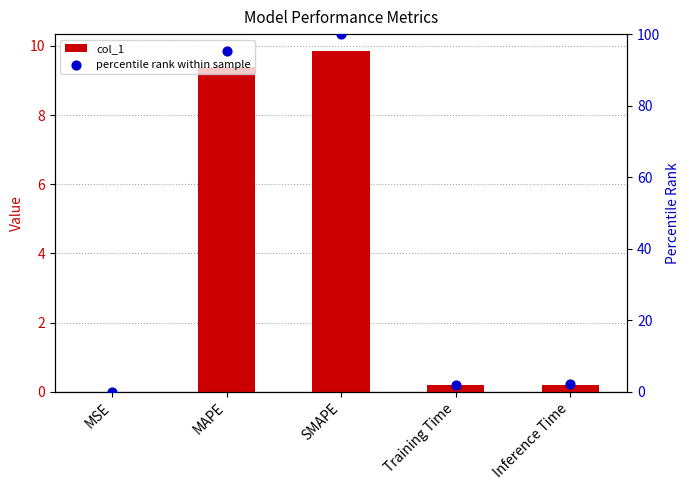

Which series contains the lowest Y value?

percentile rank within sample